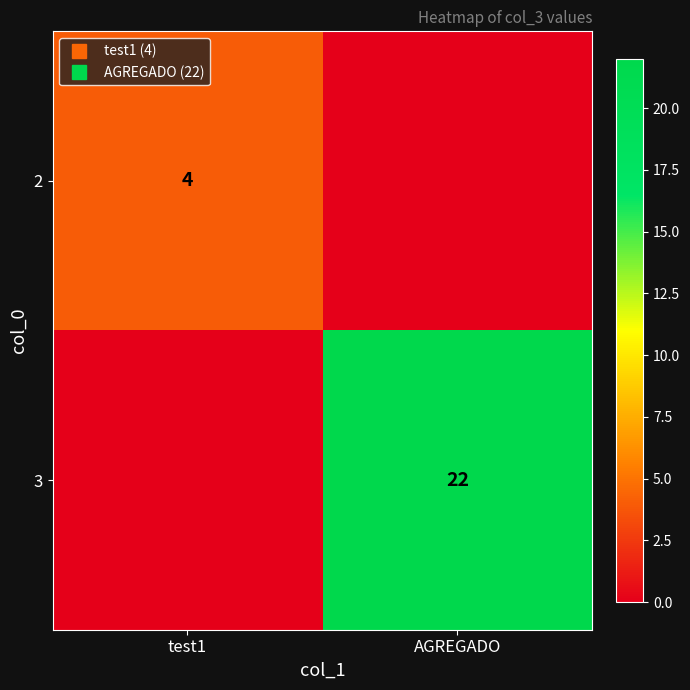

List the series in order of their peak value, highest first.

3, 2